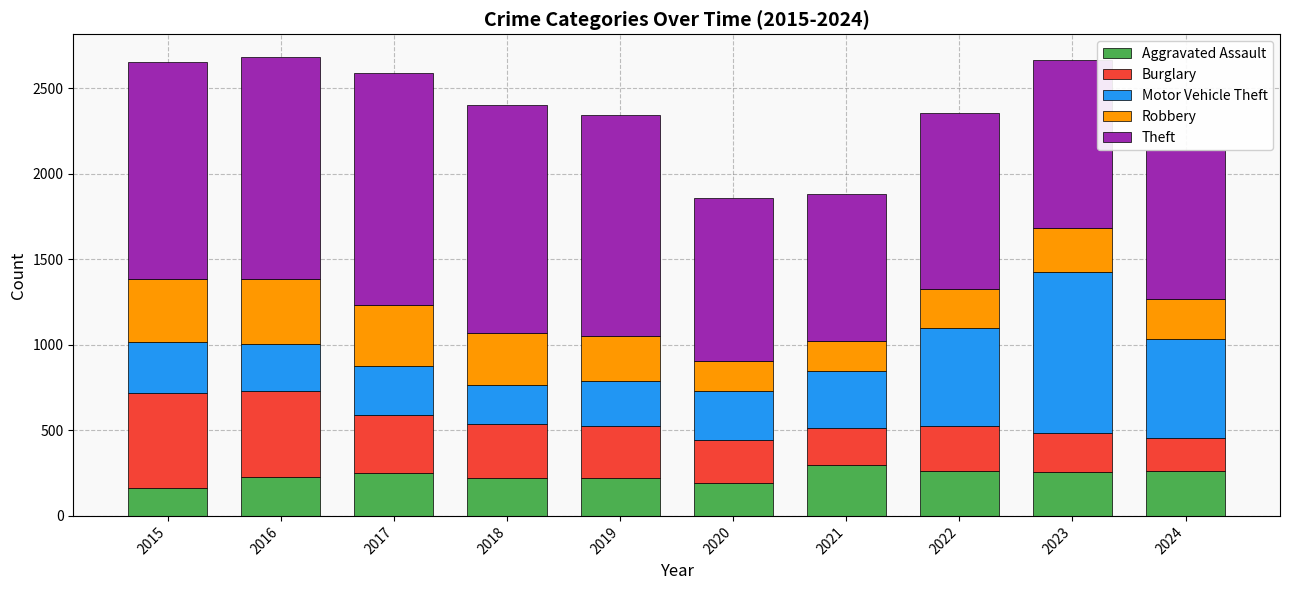

What is the total value across all series at 2017?

2590